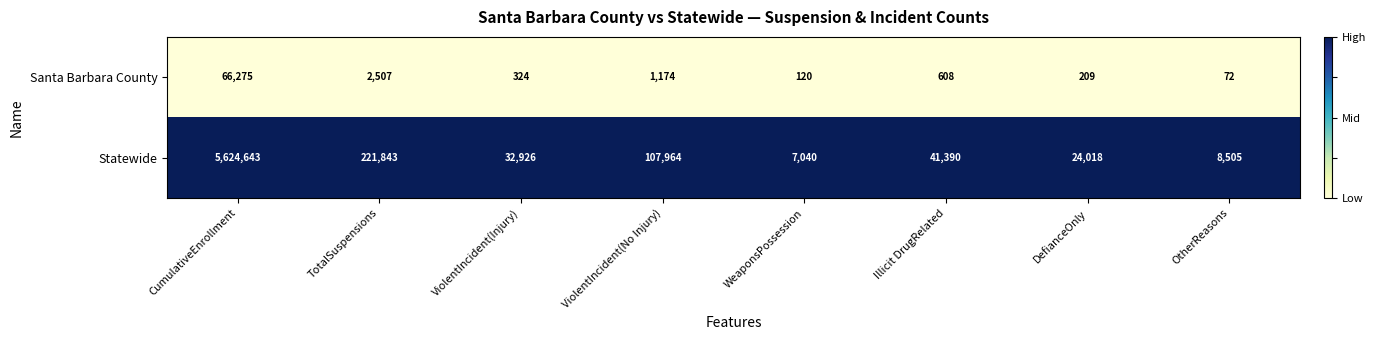

True or false: Santa Barbara County has a value of 209 at DefianceOnly.

True